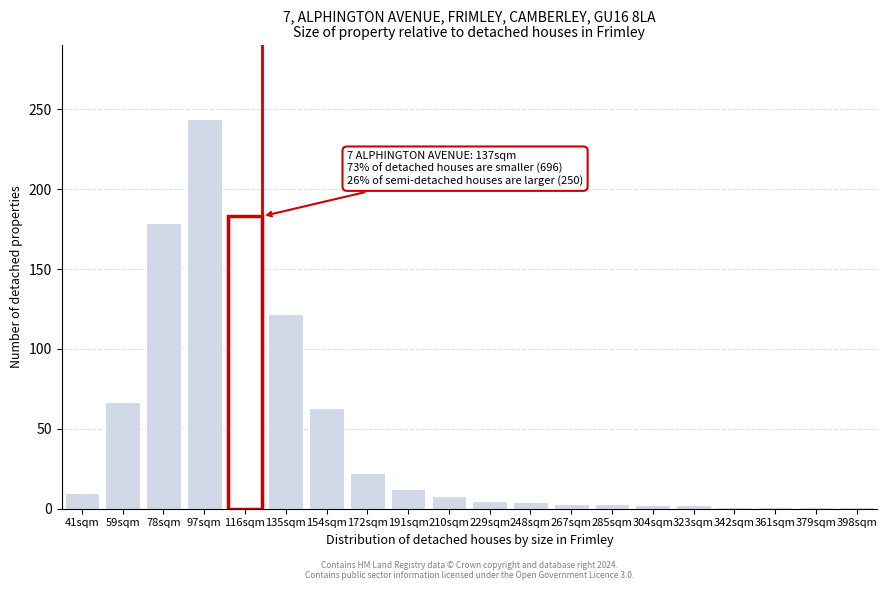

Is it true that the value at 172sqm is 22?

True